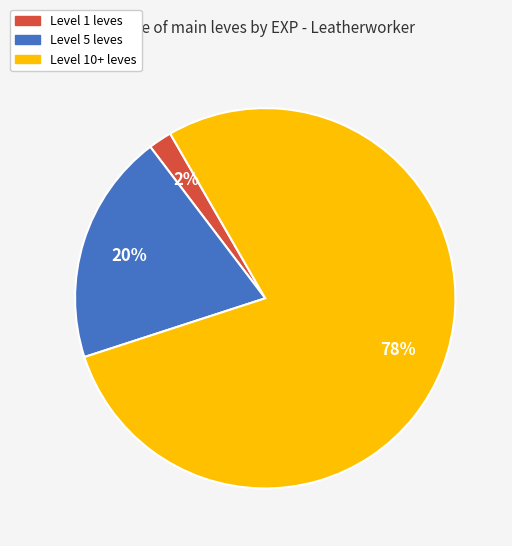

Is there a majority slice in this chart?

Yes